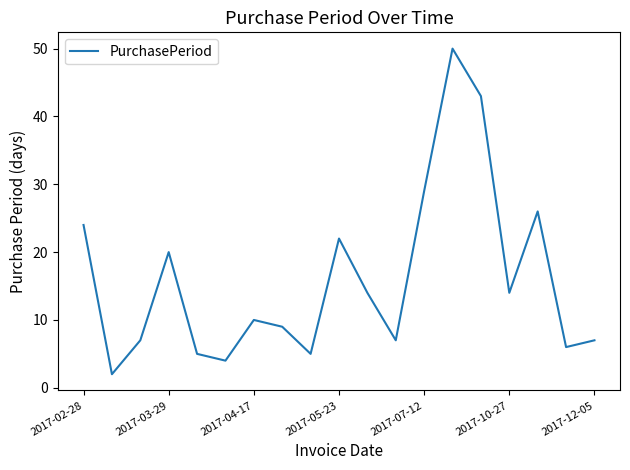

What is the maximum value shown in the chart?

50